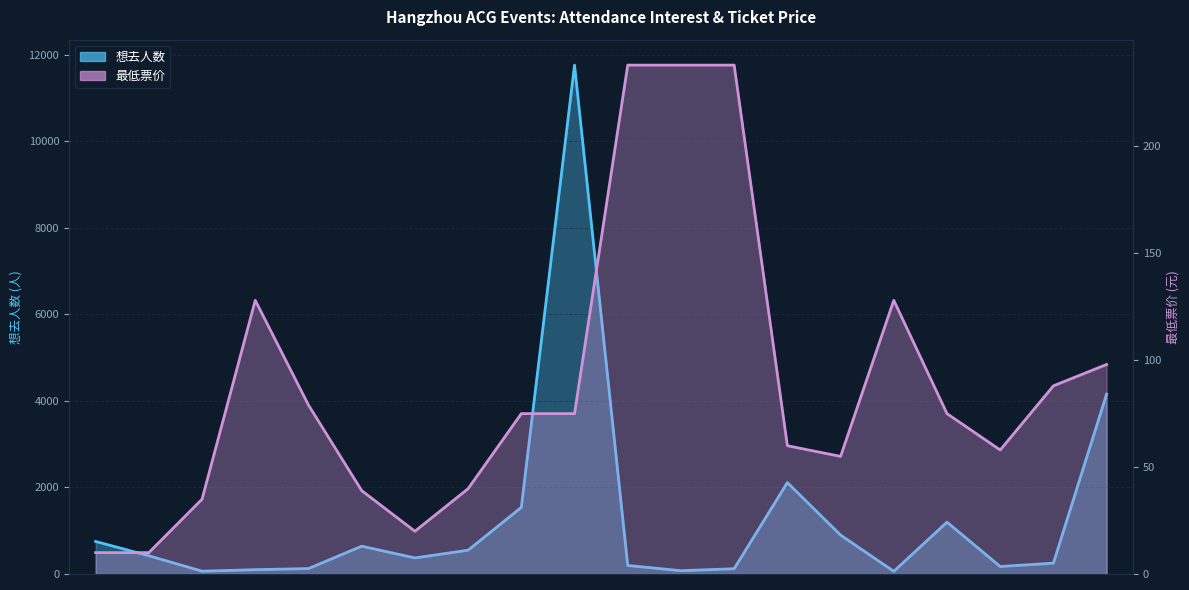

What is the difference between the maximum and minimum values in the 最低票价 series?

228.0